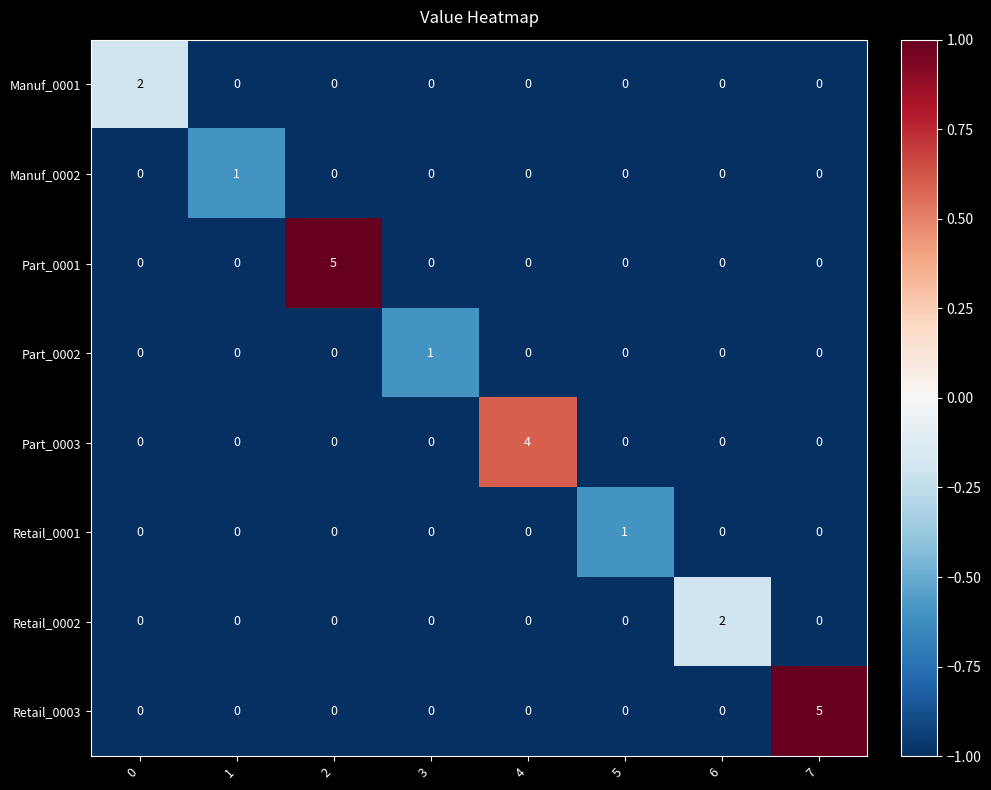

What is the difference between the highest and lowest values at 2?

5